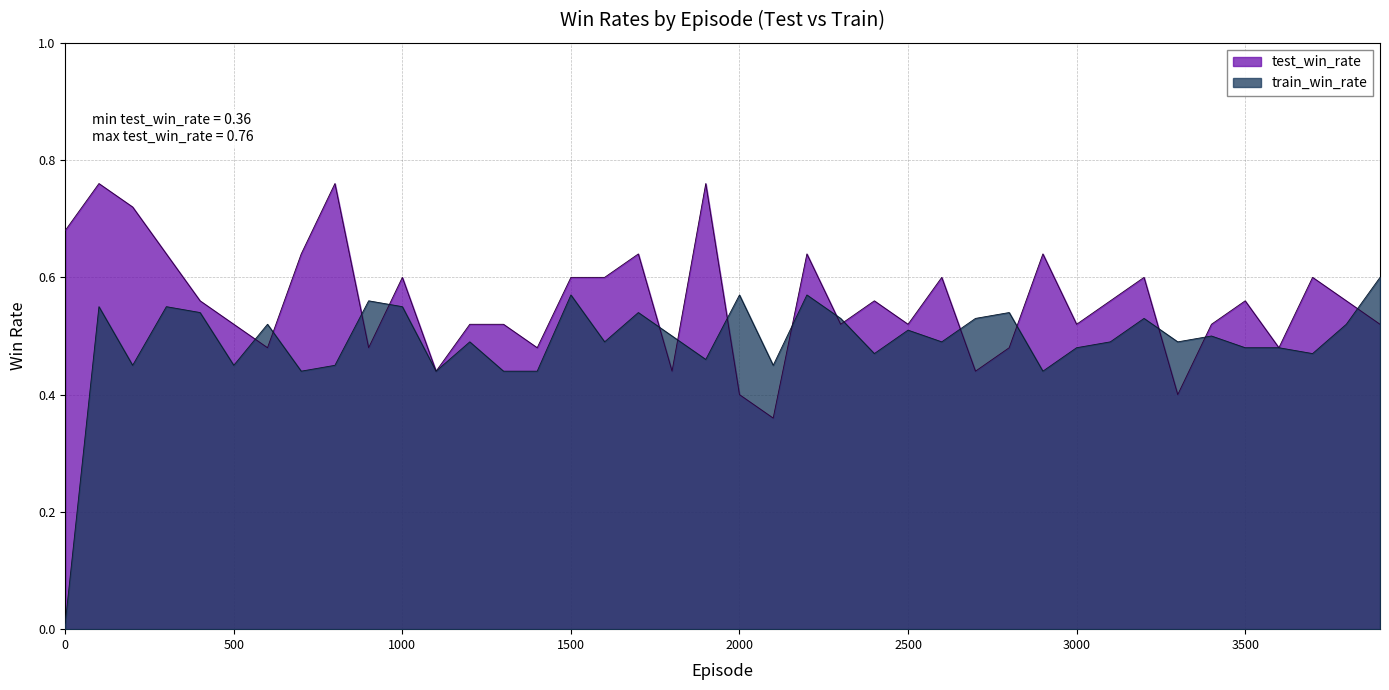

How many intersections are there between train_win_rate and test_win_rate?

15